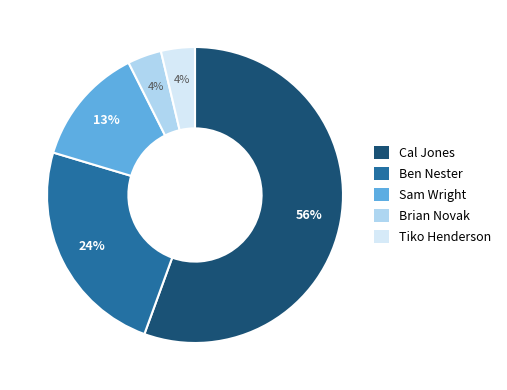

To the nearest percent, what portion does Ben Nester represent?

24%